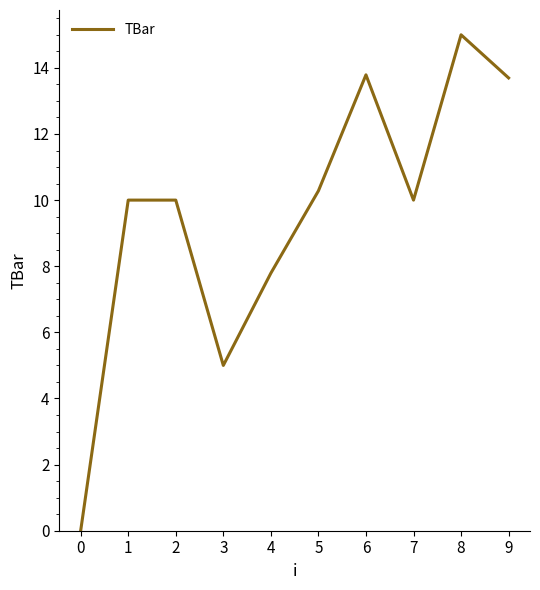

What is the approximate value at 4?

7.8